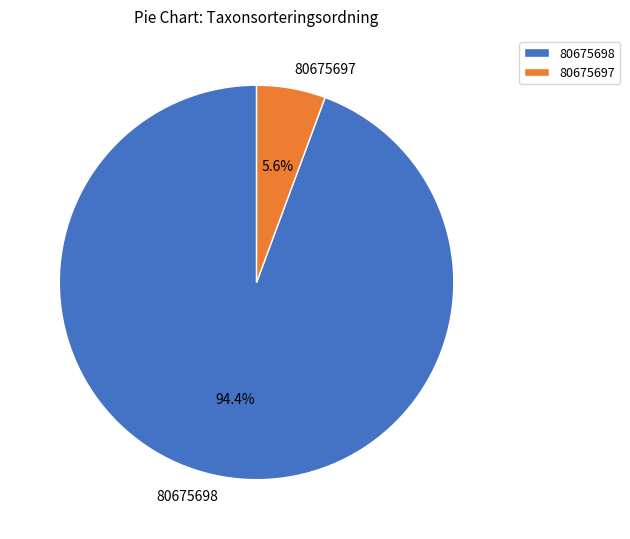

How much of the chart is everything except 80675697?

94.4%